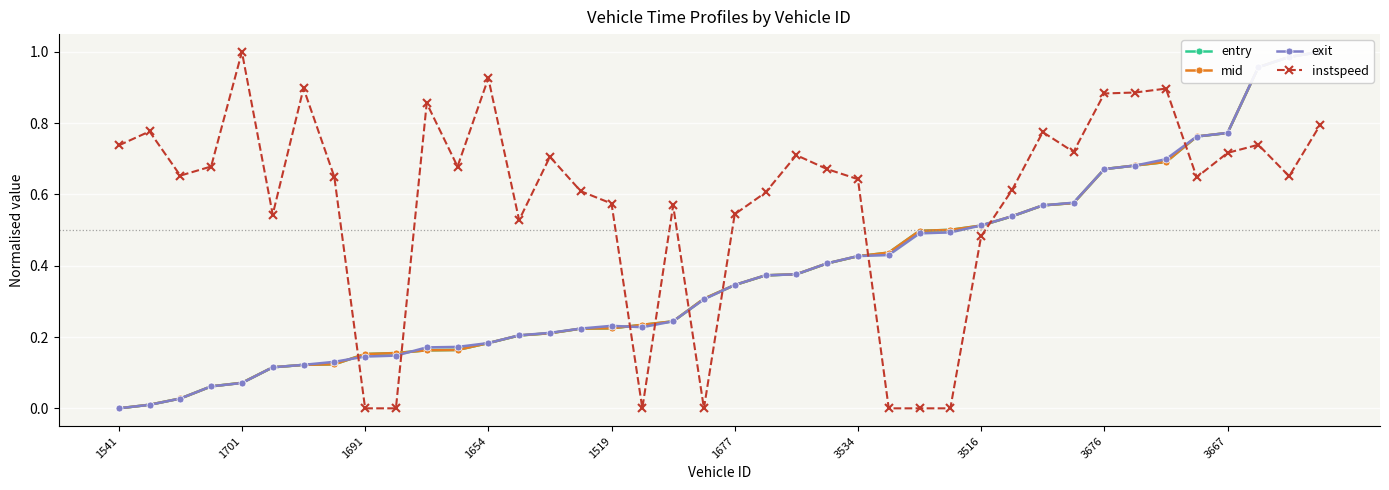

What is the difference between the maximum and minimum values in the instspeed series?

1.0